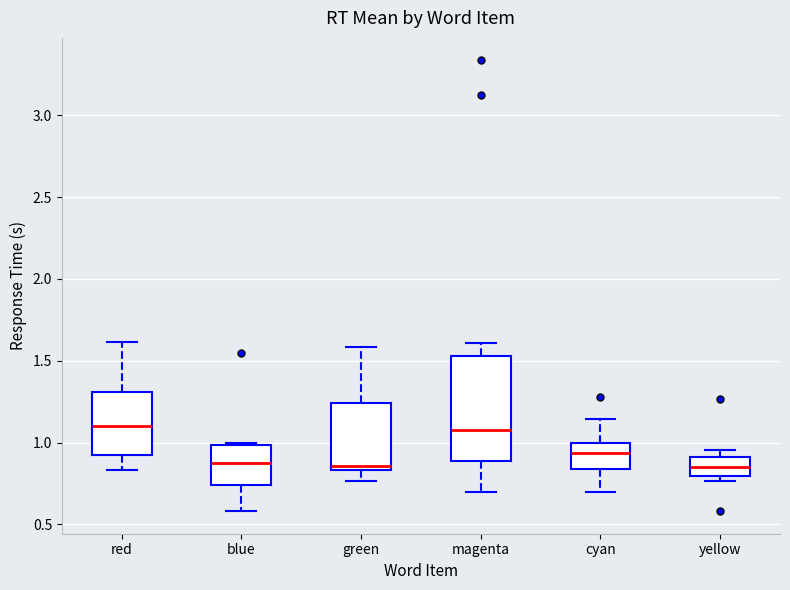

Which box is the tallest, from its lower edge to its upper edge?

magenta